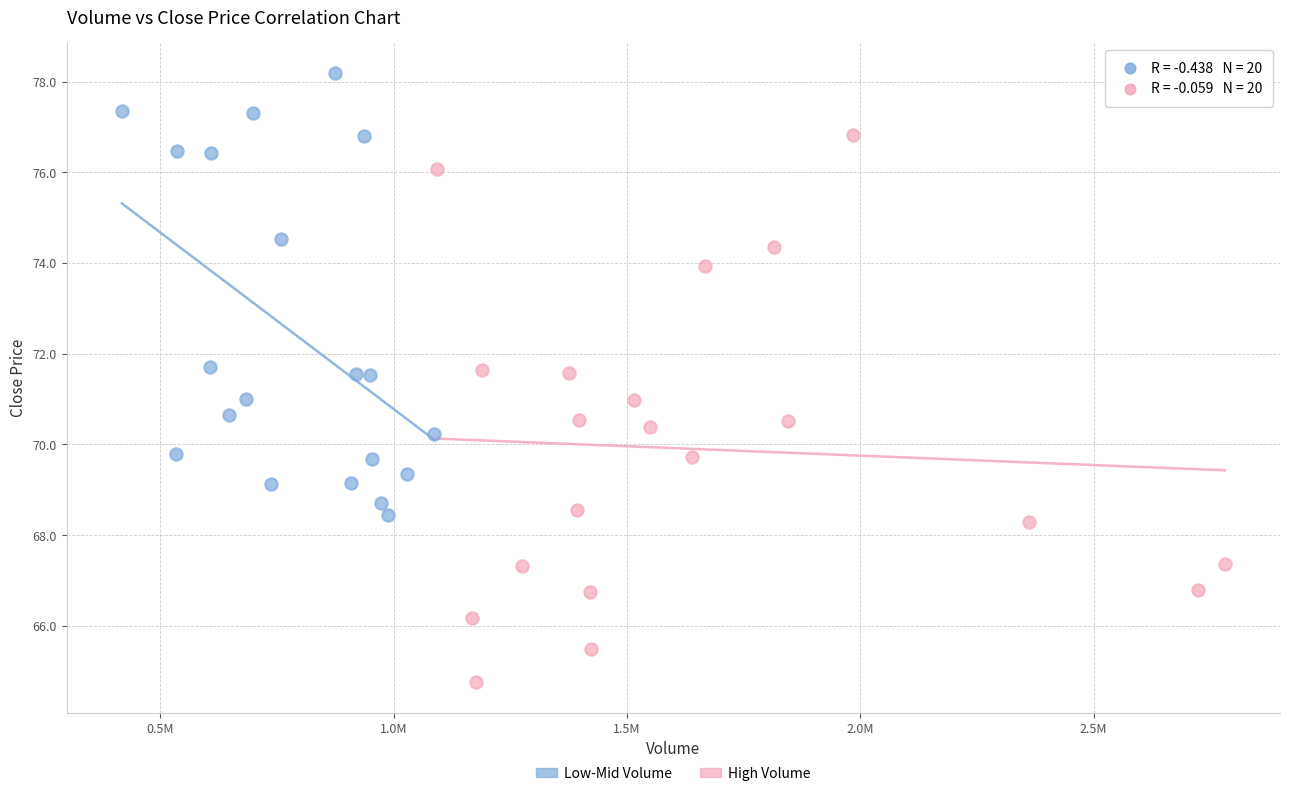

Which series has the largest Y range (max minus min)?

High Volume